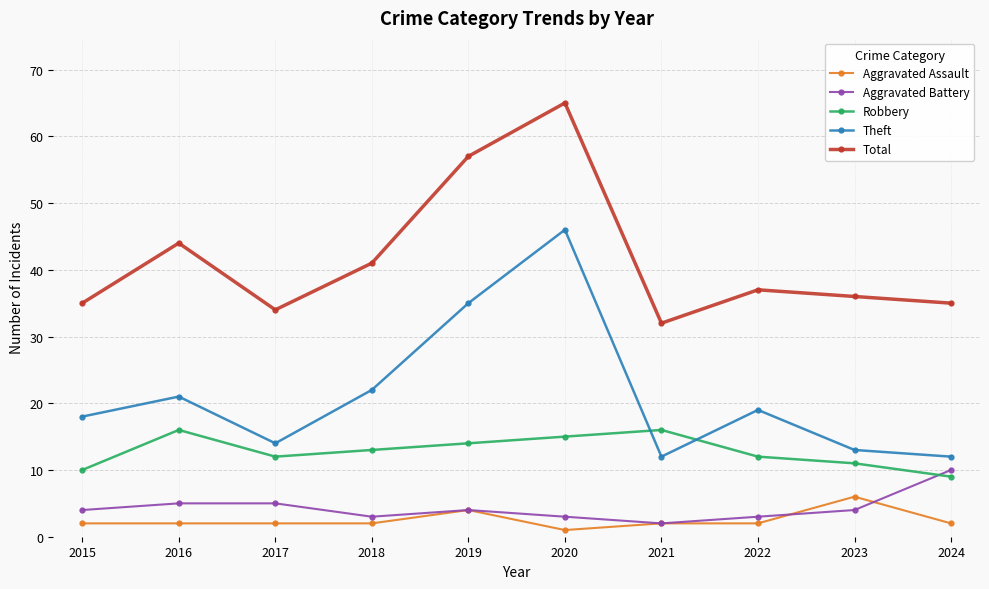

True or false: Robbery and Aggravated Assault intersect in this chart.

False